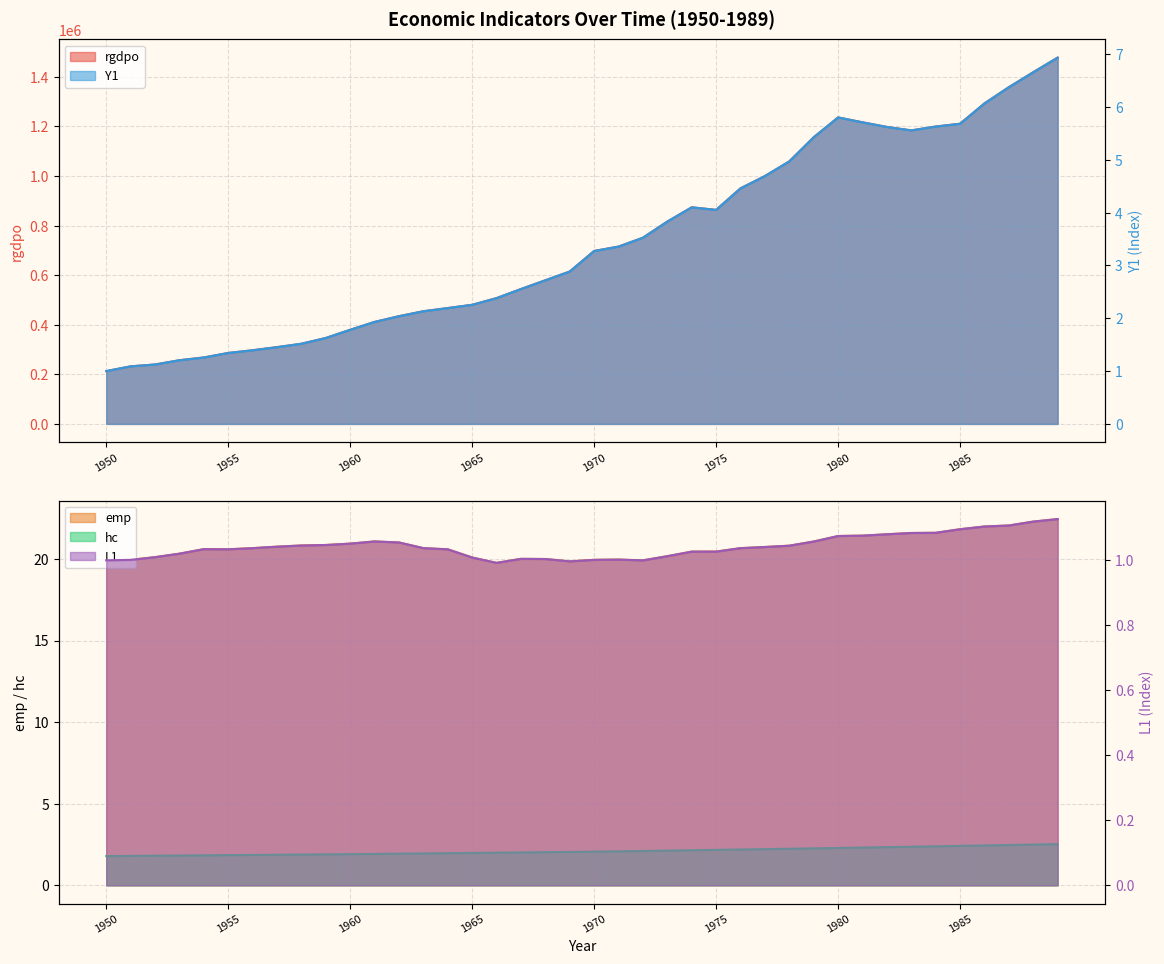

True or false: emp and rgdpo cross at least once.

False